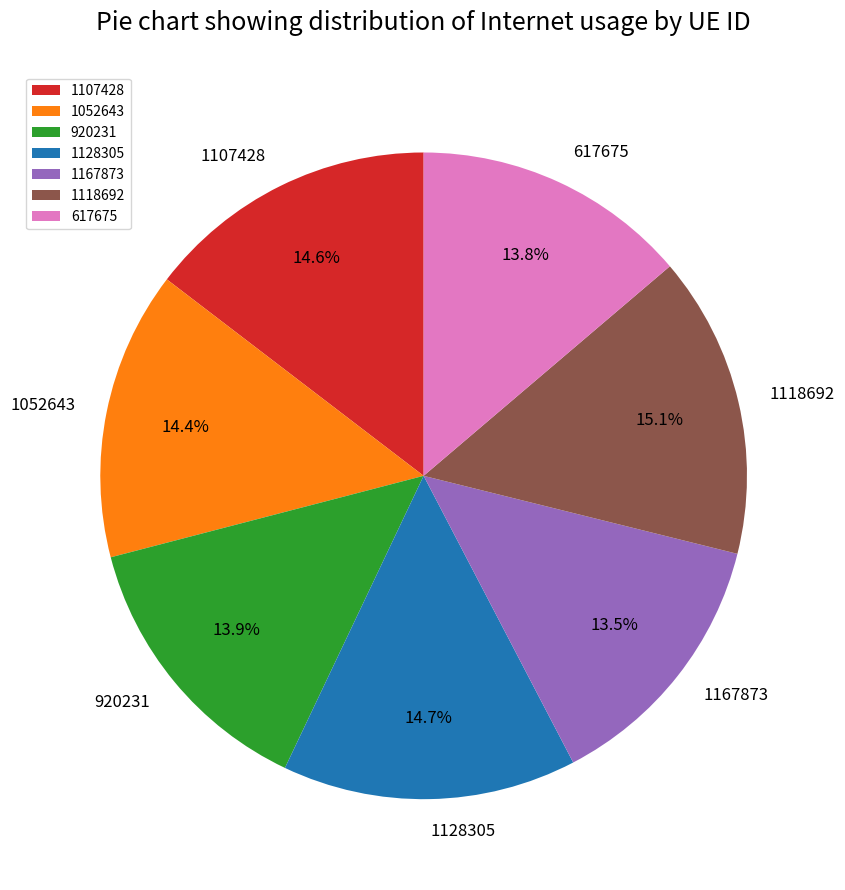

The 1118692 slice represents 15% of the pie. True or false?

True